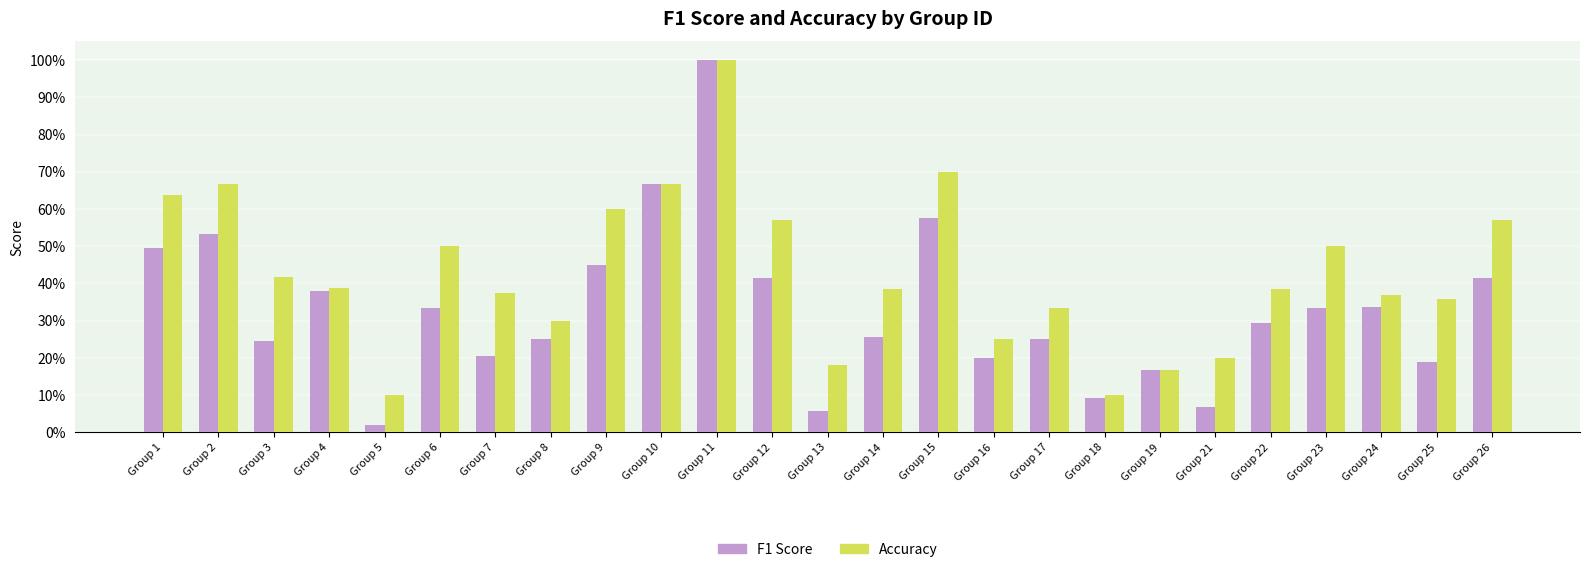

What are all the series names shown in the legend?

F1 Score, Accuracy